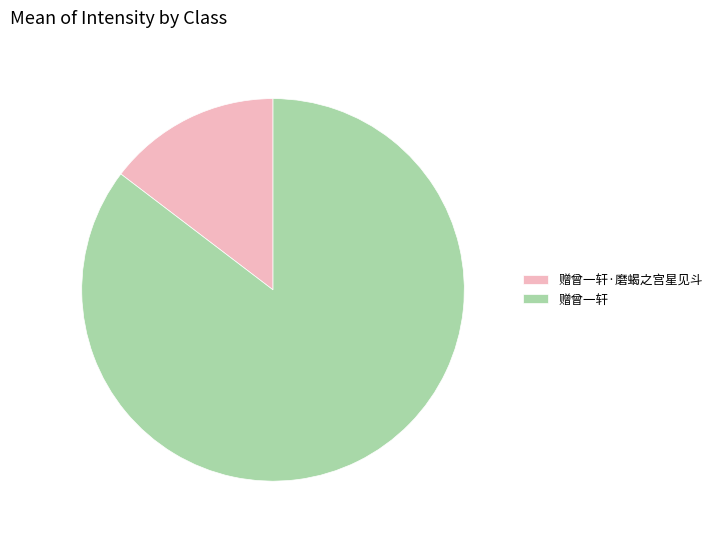

Combined, do 赠曾一轩·磨蝎之宫星见斗 and 赠曾一轩 account for over 50%?

Yes